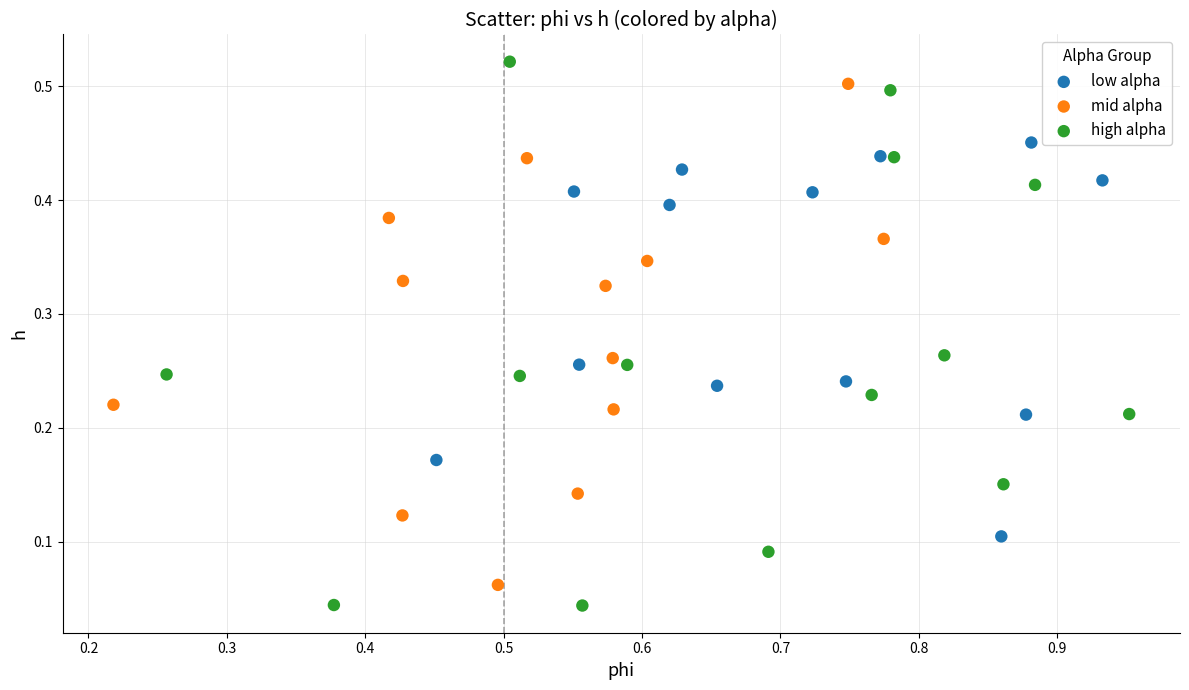

What are all the series names shown in the legend?

low alpha, mid alpha, high alpha